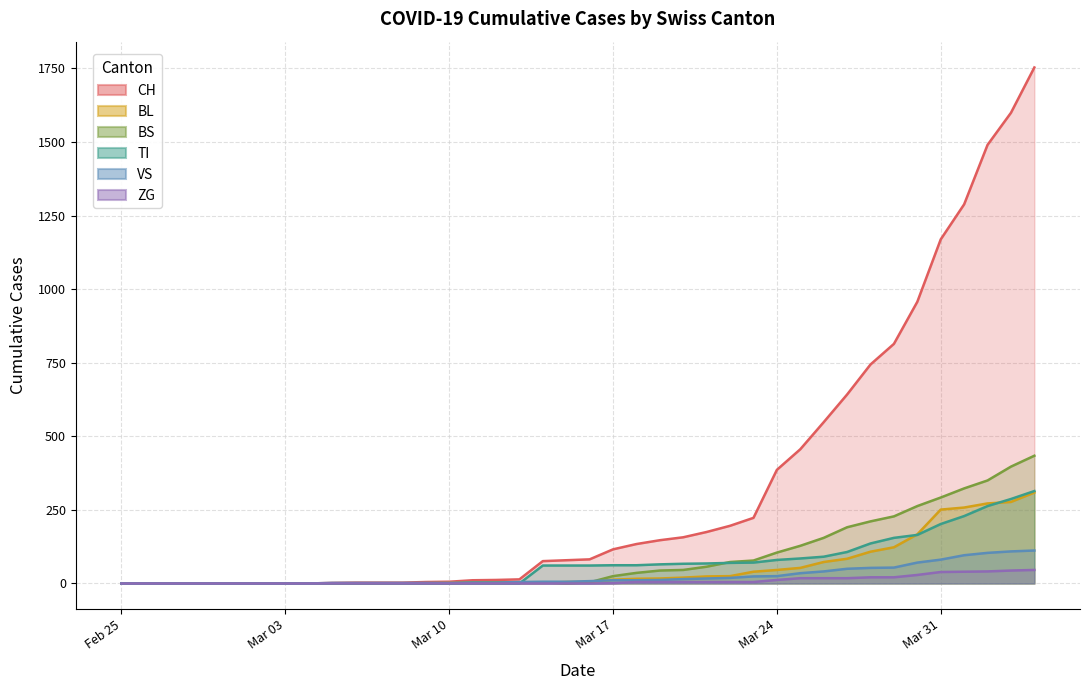

Which series has the widest spread of values?

CH